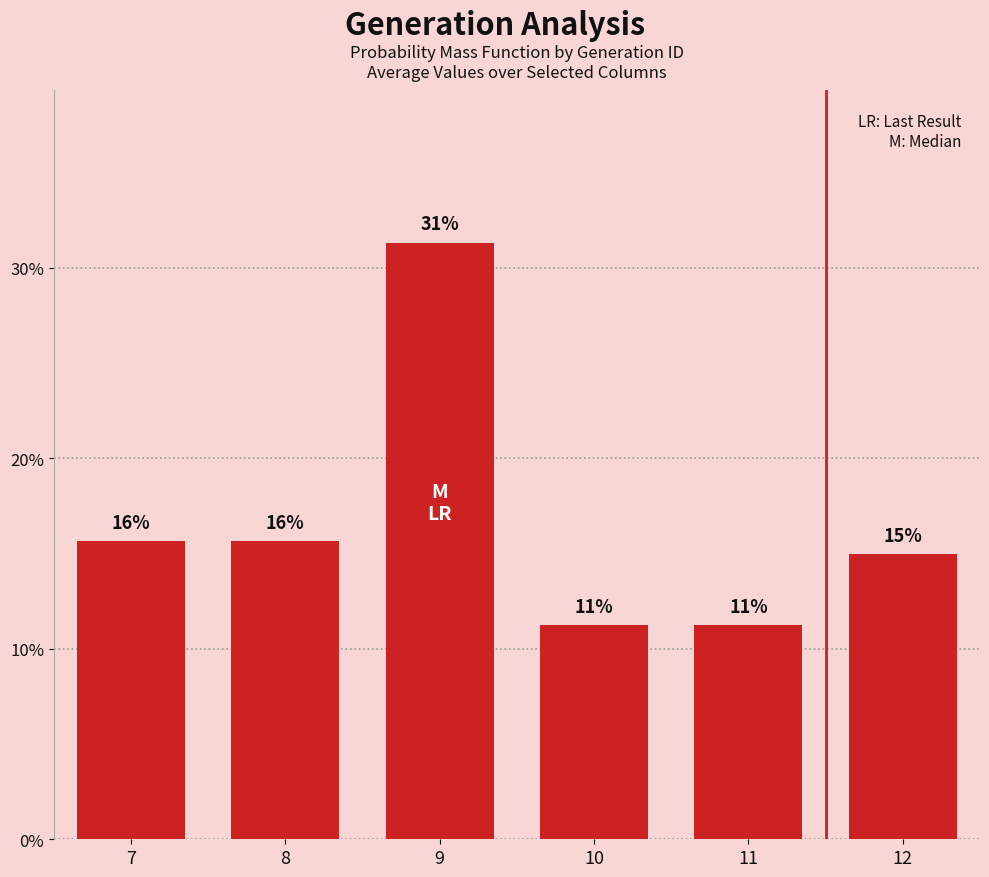

List the labels in order of value, smallest first.

10, 11, 12, 7, 8, 9